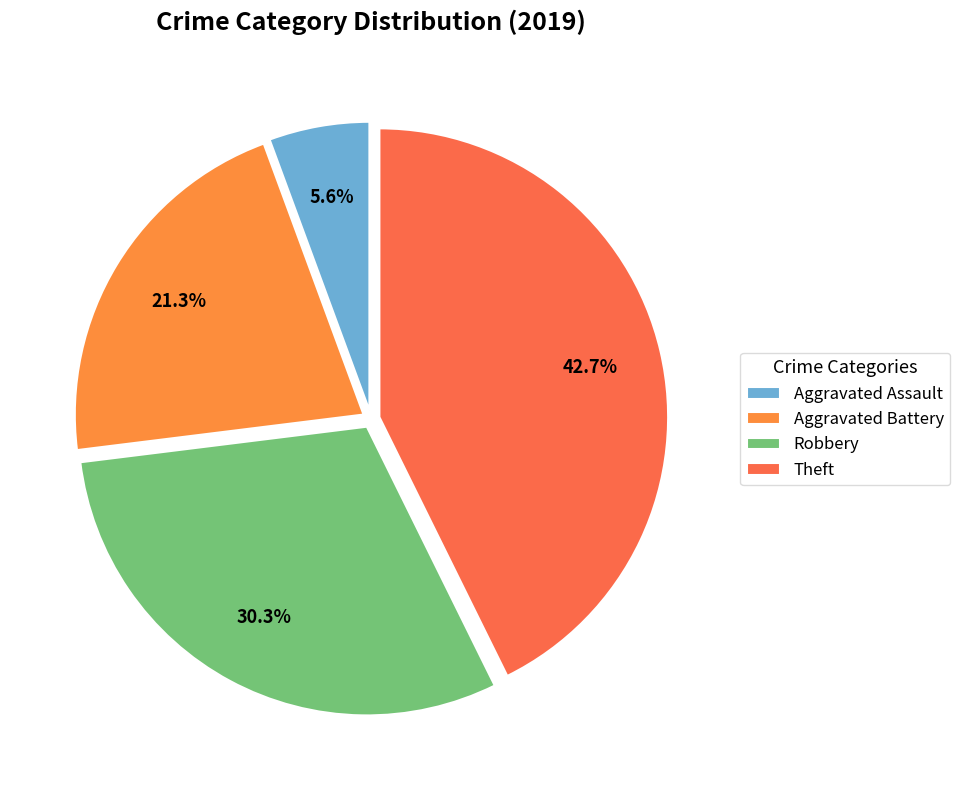

Count the number of slices in the pie.

4